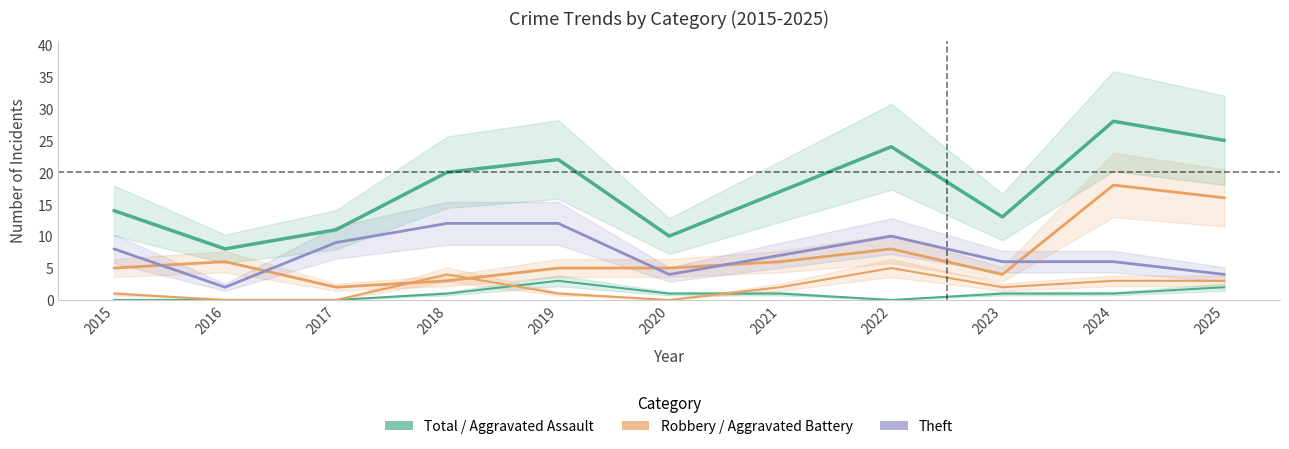

Rank the series at 2025 from highest to lowest value.

Total, Robbery, Theft, Aggravated Battery, Aggravated Assault